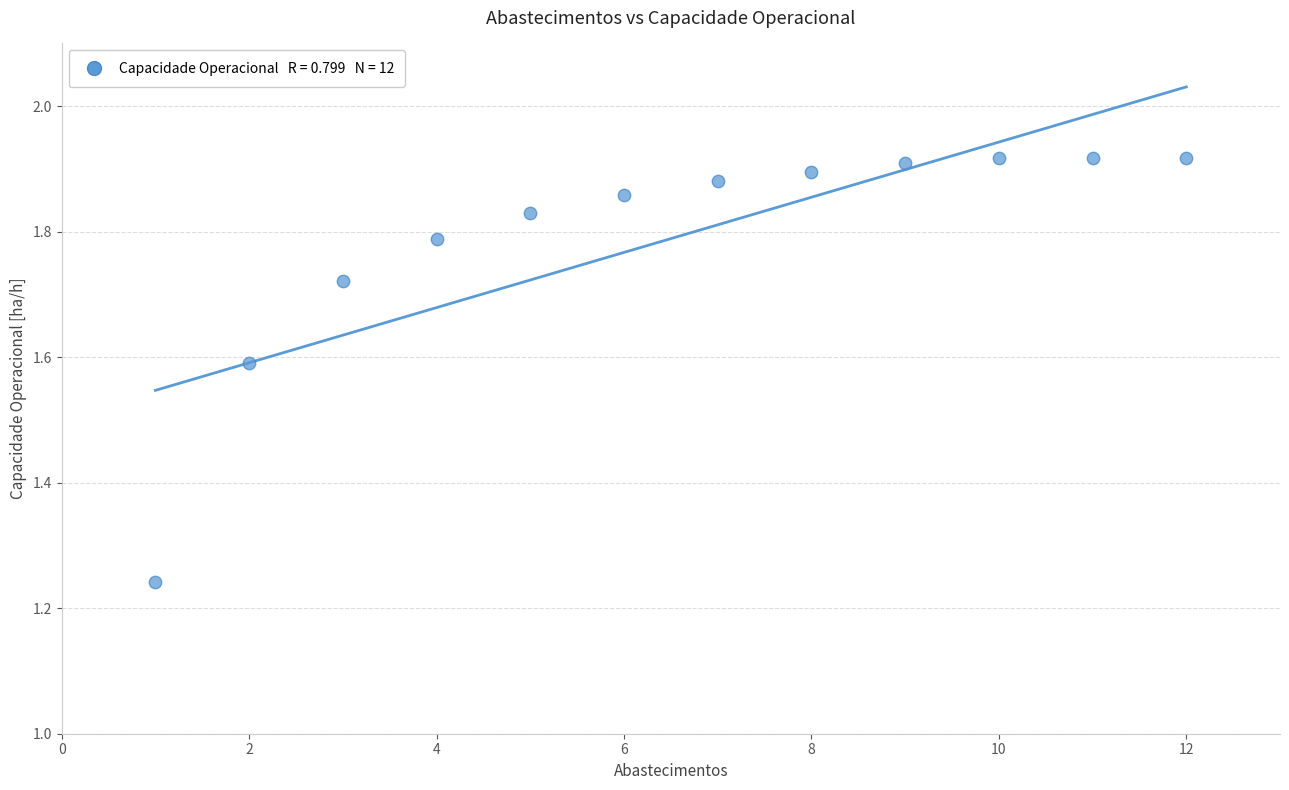

What is the average X value?

6.5